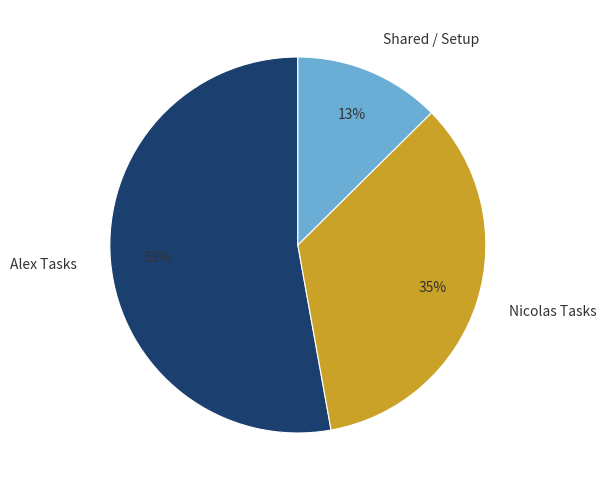

To the nearest percent, what is the difference between the Nicolas Tasks and Alex Tasks slice percentages?

18%